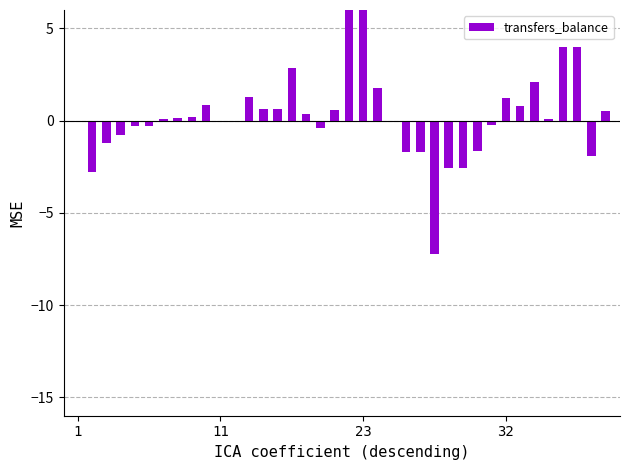

Reading left to right, list all the values displayed in this chart.

0.0	-2.8	-1.2	-0.8	-0.3	-0.3	0.1	0.1	0.2	0.9	-0.0	-0.0	1.3	0.6	0.6	2.8	0.3	-0.4	0.6	14.0	14.0	1.8	-0.0	-1.7	-1.7	-7.2	-2.6	-2.6	-1.7	-0.3	1.2	0.8	2.1	0.1	4.0	4.0	-1.9	0.5